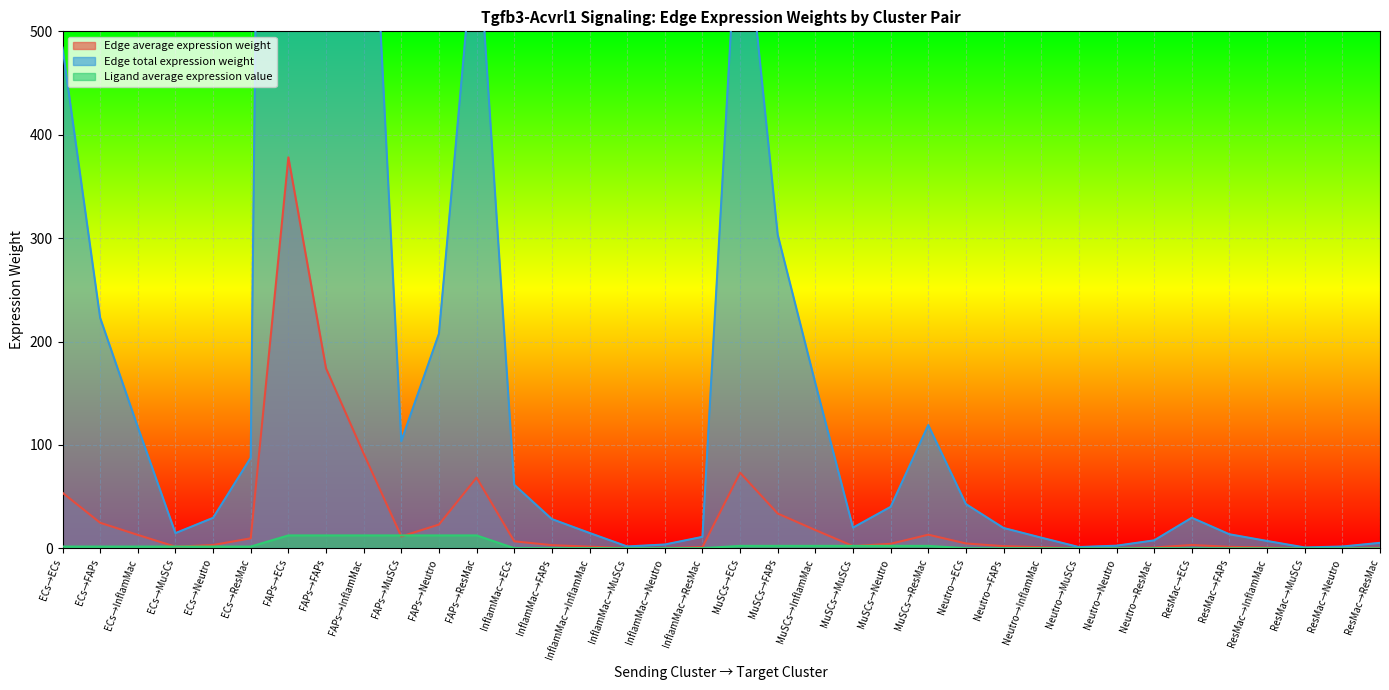

How many lines are shown in the chart?

3